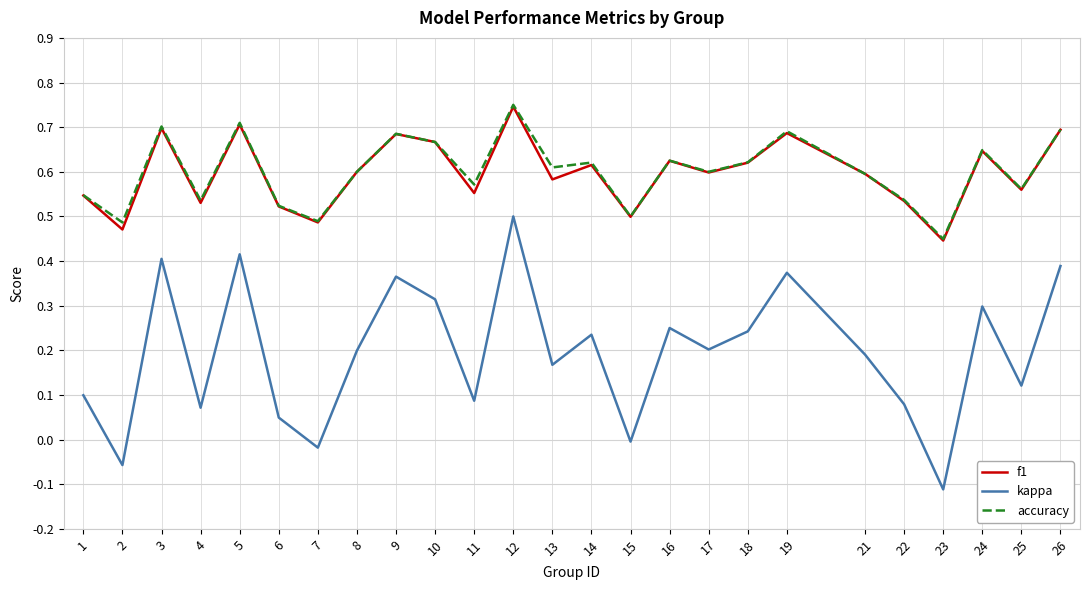

At which category is the sum across all series the highest?

12